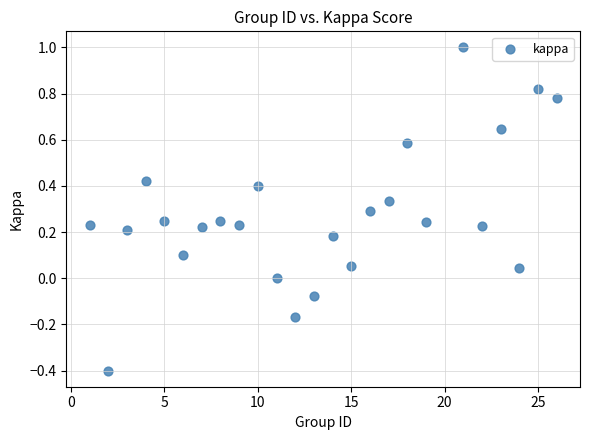

What is the range of X values (max minus min)?

25.0